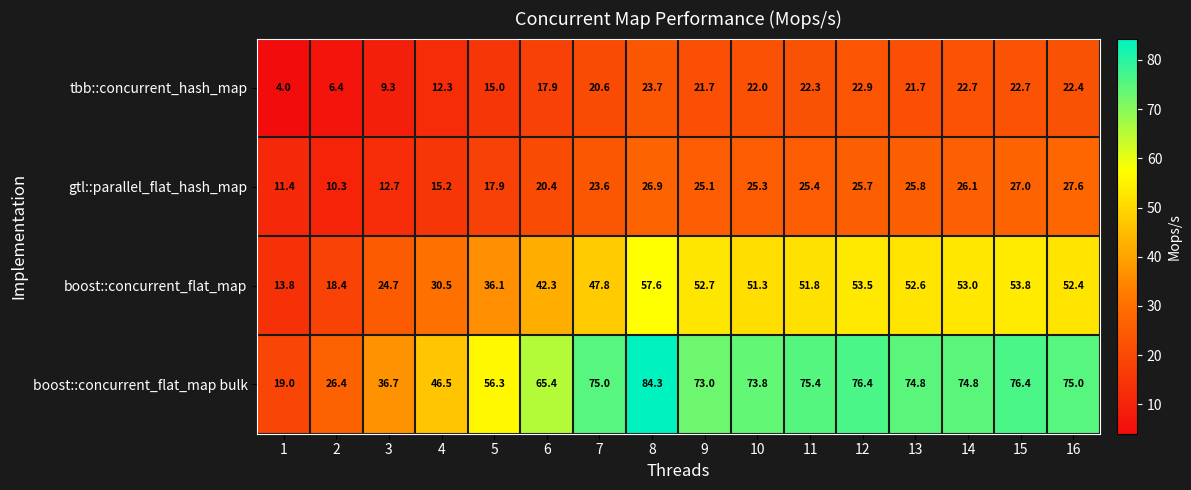

What is the difference between the maximum and minimum values in the boost::concurrent_flat_map bulk series?

65.3